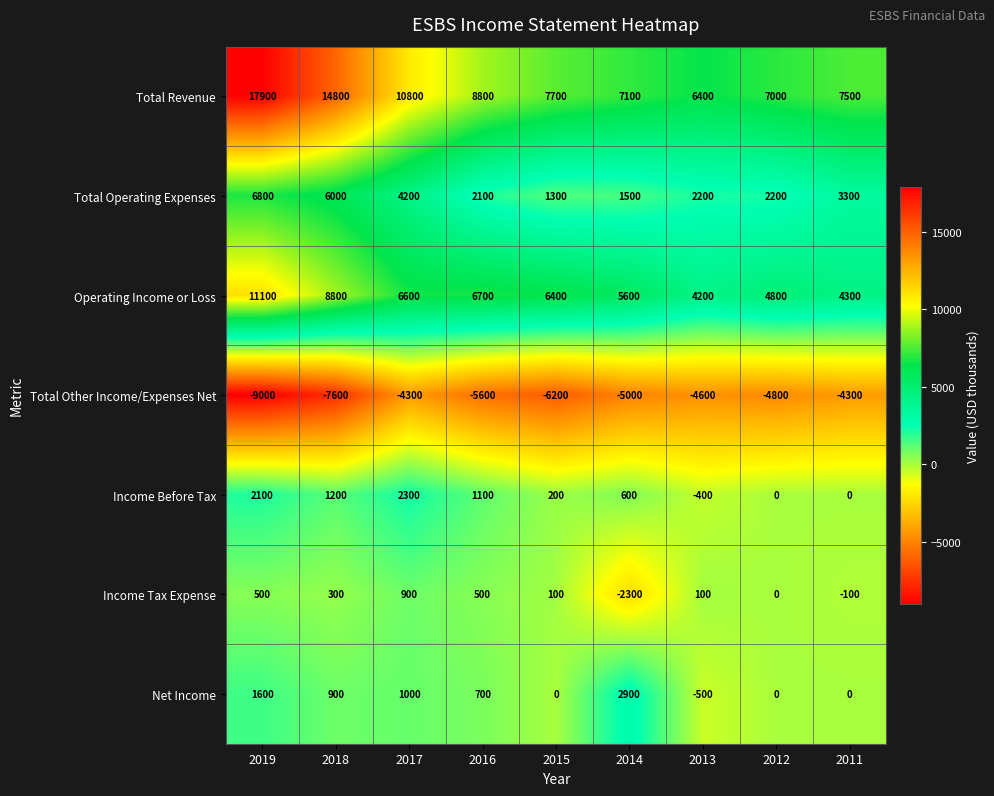

What is the difference between the highest and lowest values at 2012?

11800